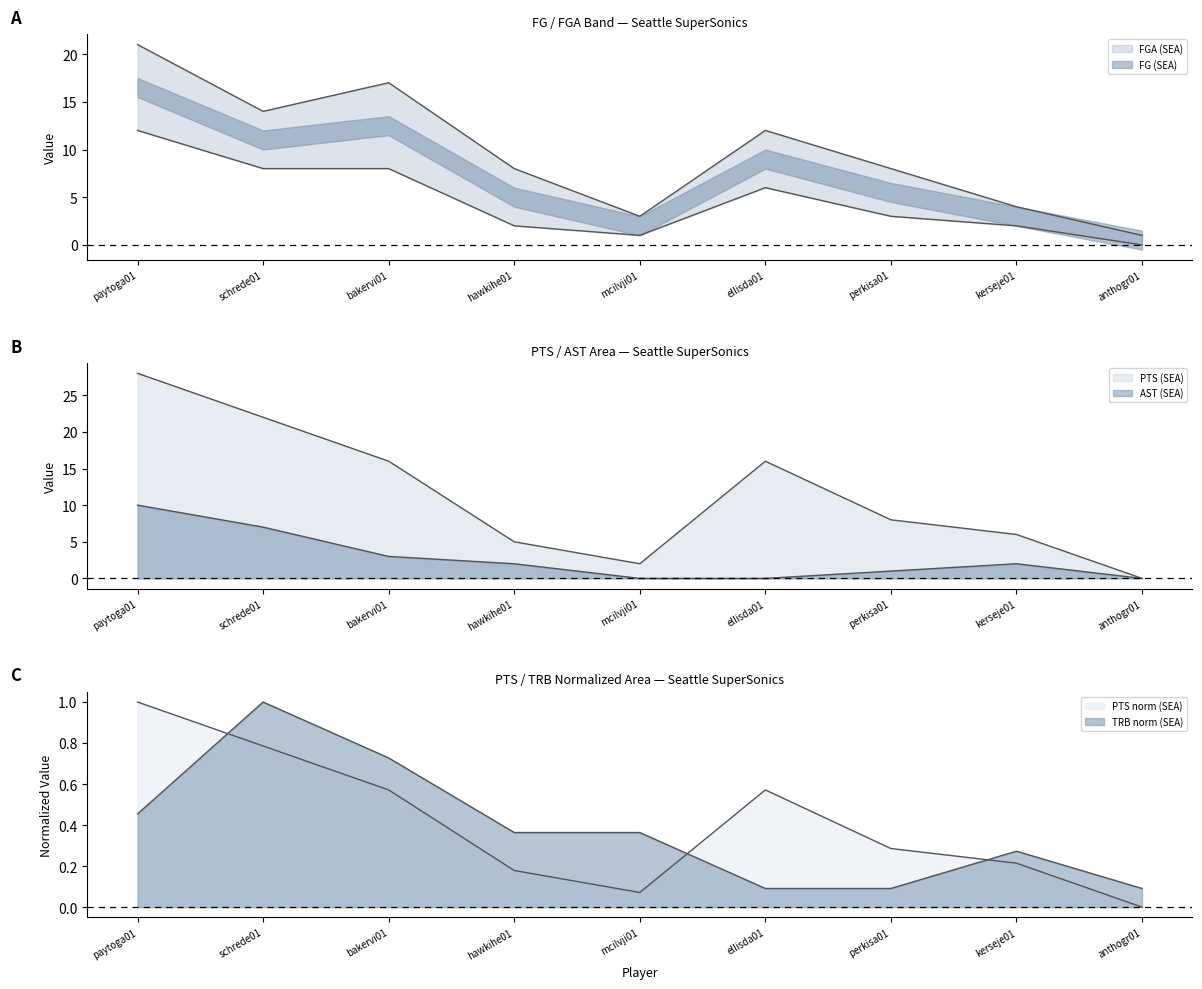

What is the minimum value for FGA (SEA)?

1.0